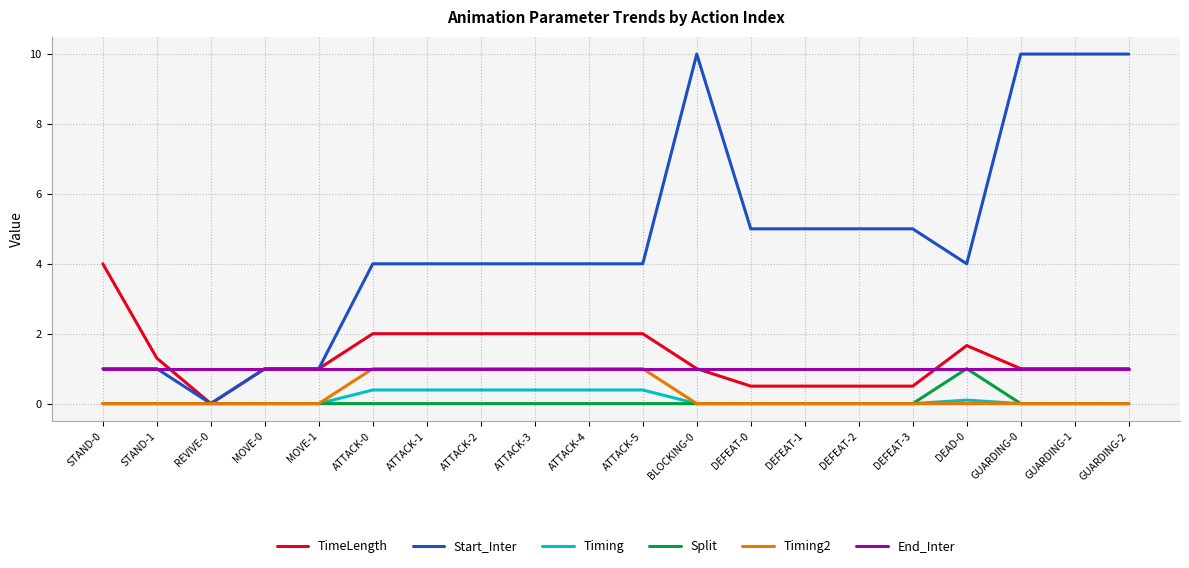

What is the sum of the End_Inter values at DEFEAT-3 and GUARDING-2?

2.0